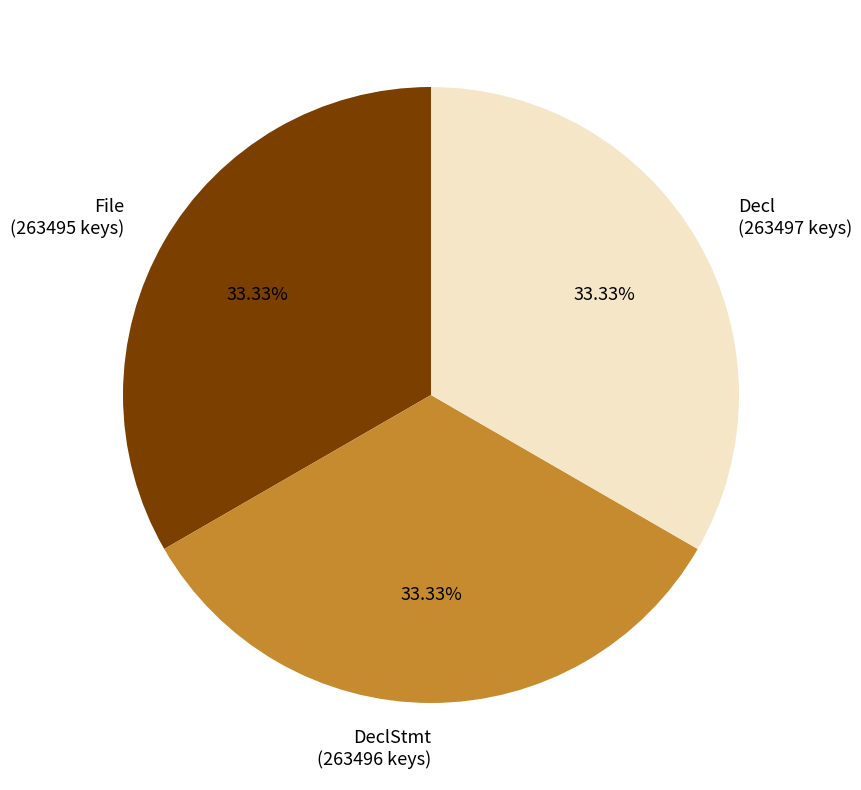

What is the ratio of the value at DeclStmt (263496 keys) to the value at File (263495 keys)?

1.0